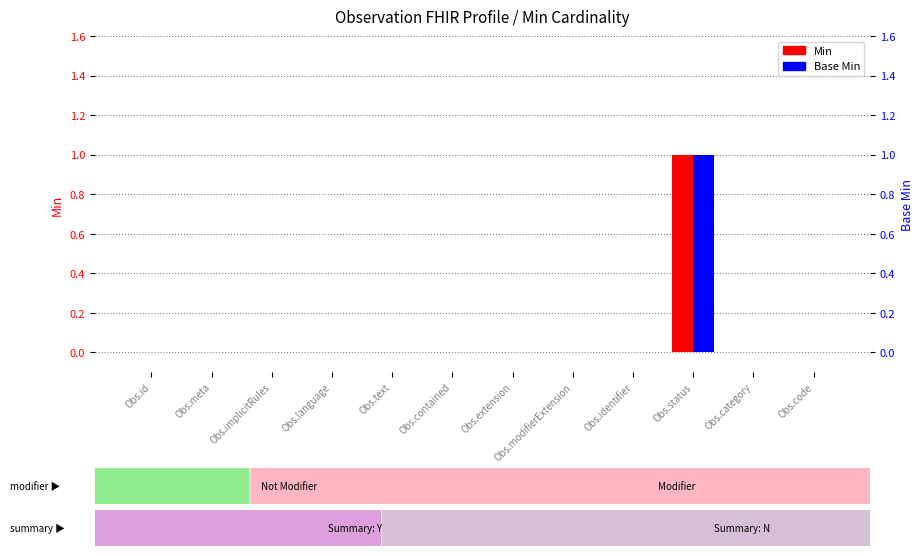

Reading left to right, what are all the values shown in this chart?

Min: 0	0	0	0	0	0	0	0	0	1	0	0
Base Min: 0	0	0	0	0	0	0	0	0	1	0	0